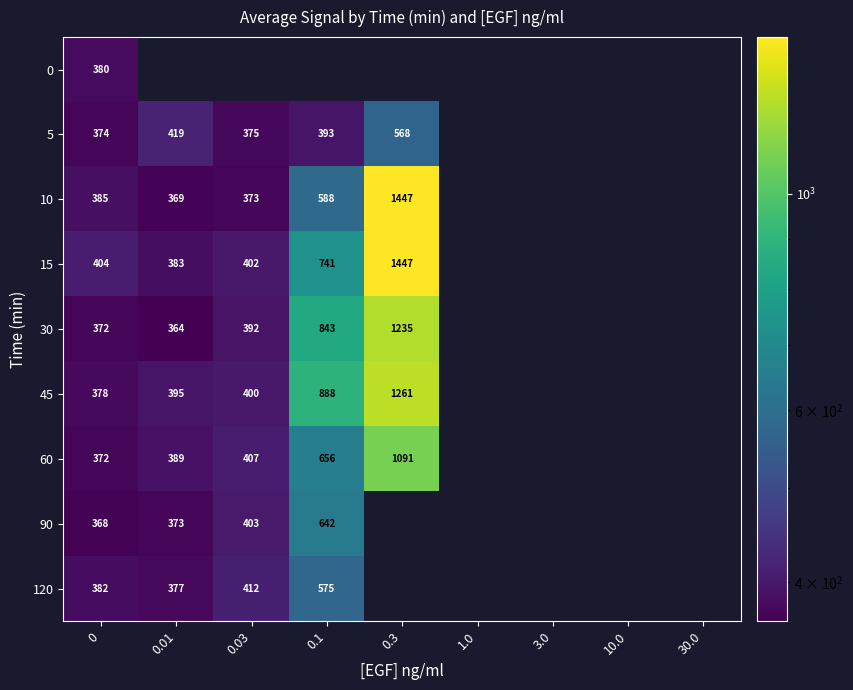

True or false: 30 has a value of 521 at 0.01.

False